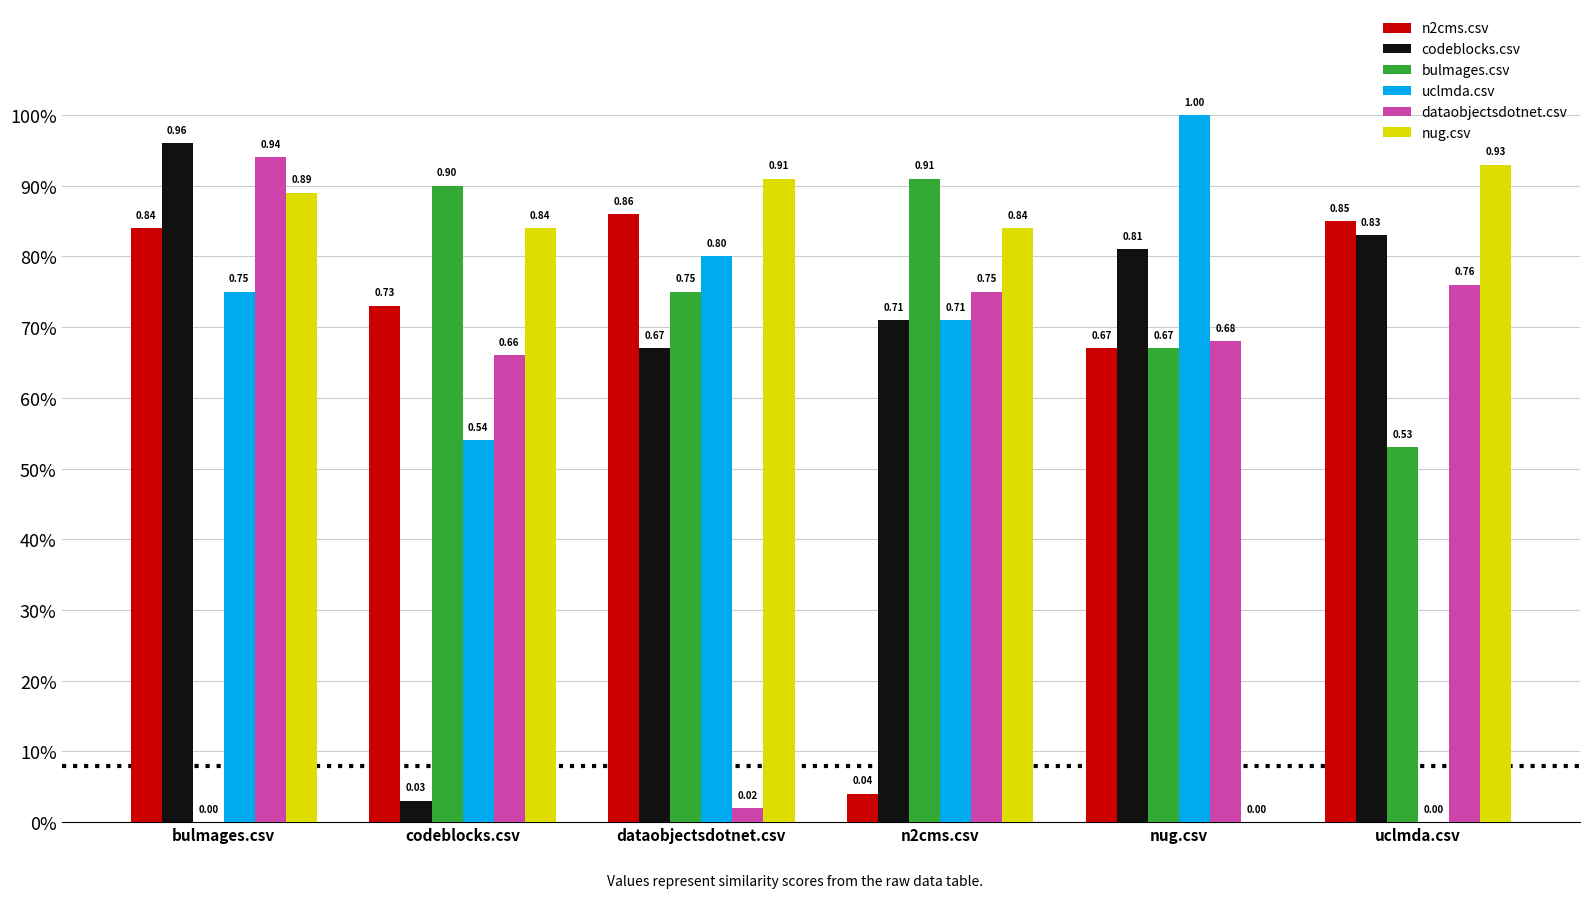

At which label does bulmages.csv reach its minimum?

bulmages.csv